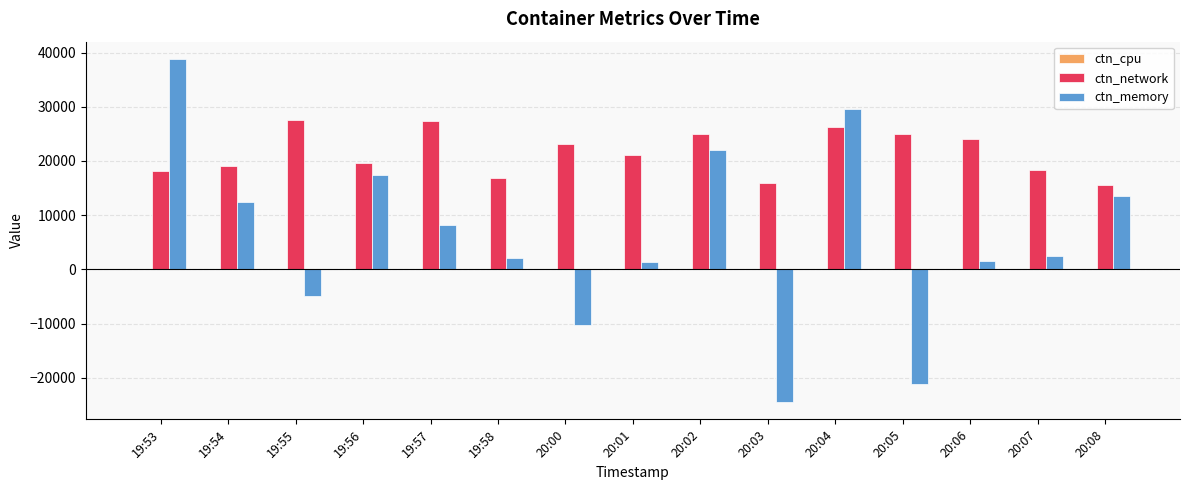

Which series has the largest total across all categories?

ctn_network